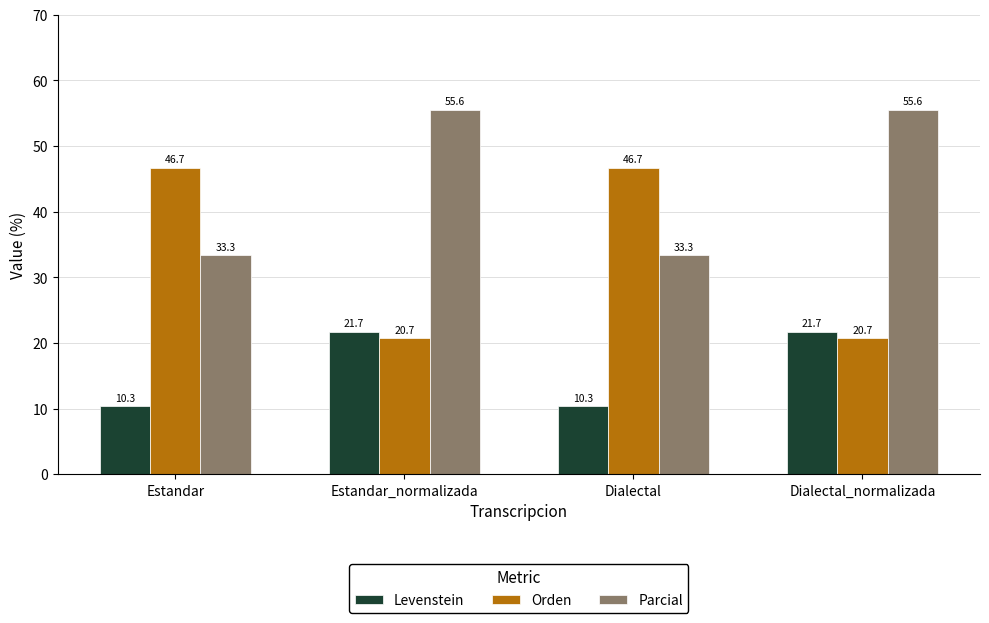

The Orden series shows 20.7 at Estandar_normalizada. True or false?

True